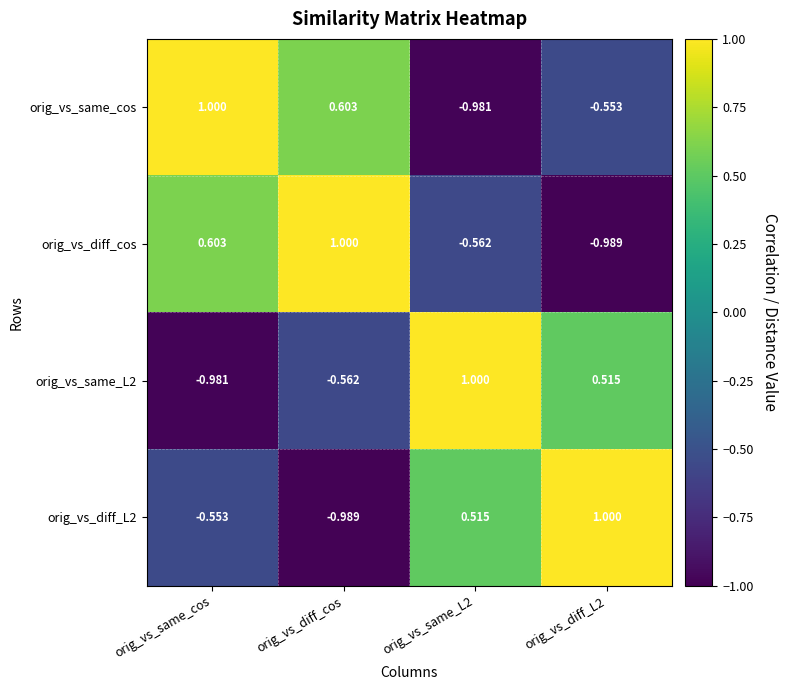

Between orig_vs_diff_cos and orig_vs_same_L2, which series saw the biggest shift?

orig_vs_same_cos